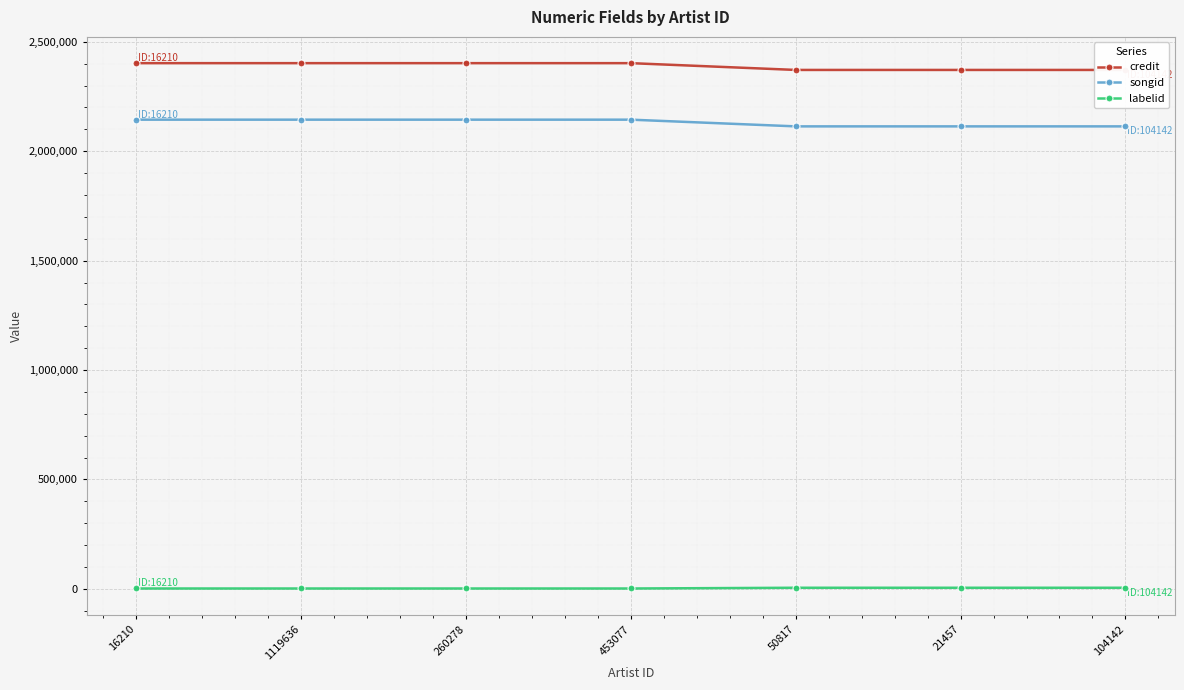

True or false: labelid has a value of 4875 at 104142.

True